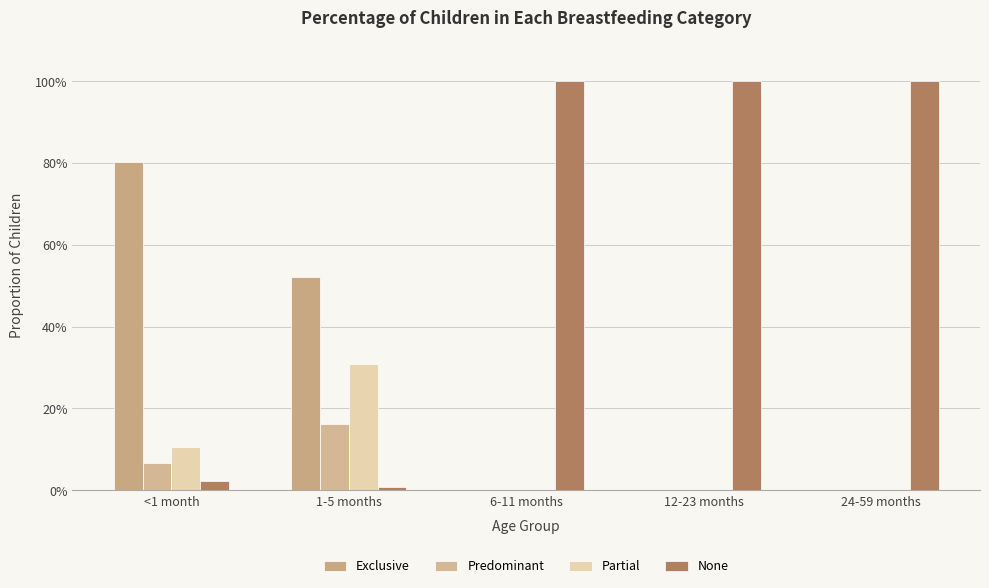

What are all the series names shown in the legend?

Exclusive, Predominant, Partial, None